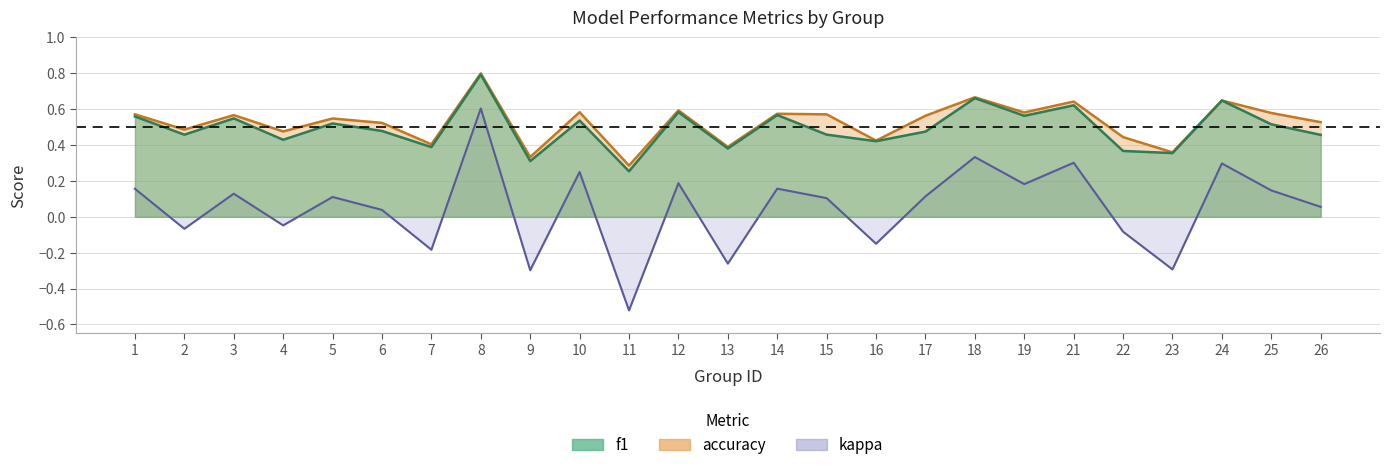

How many values in the kappa series exceed 0?

16